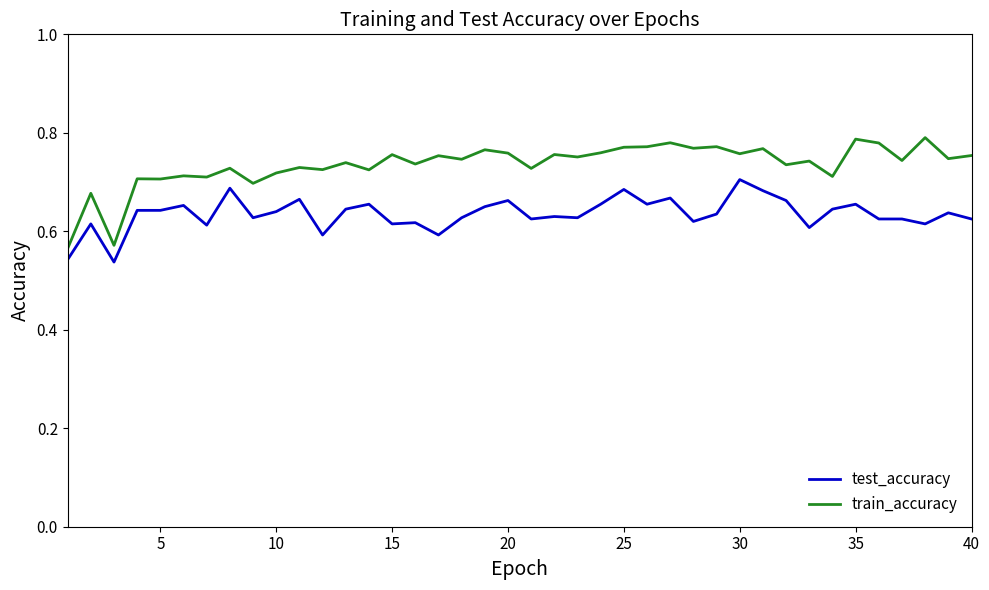

List the series in order of their overall mean, lowest first.

test_accuracy, train_accuracy